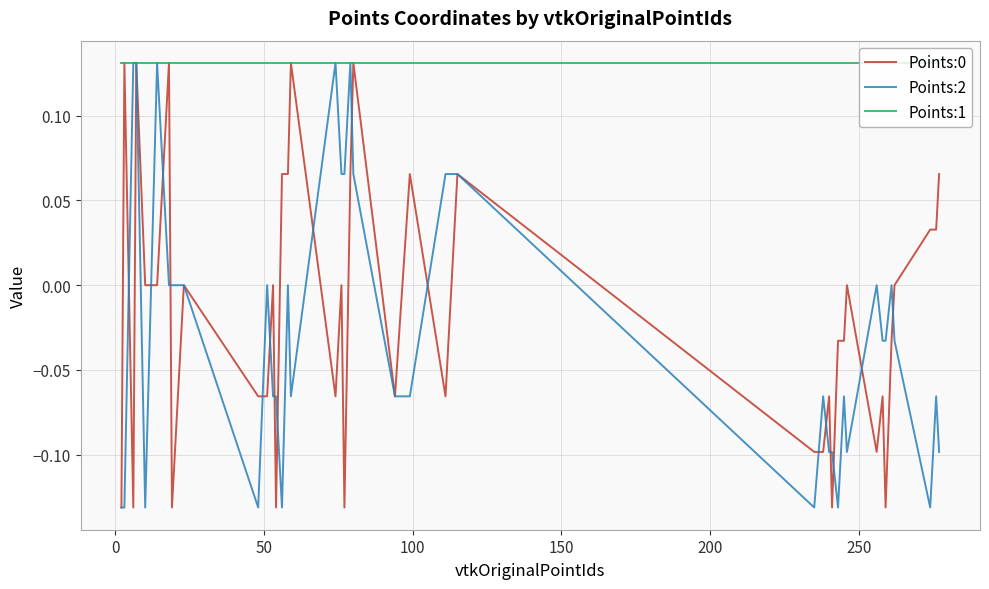

How many intersections are there between Points:2 and Points:0?

17